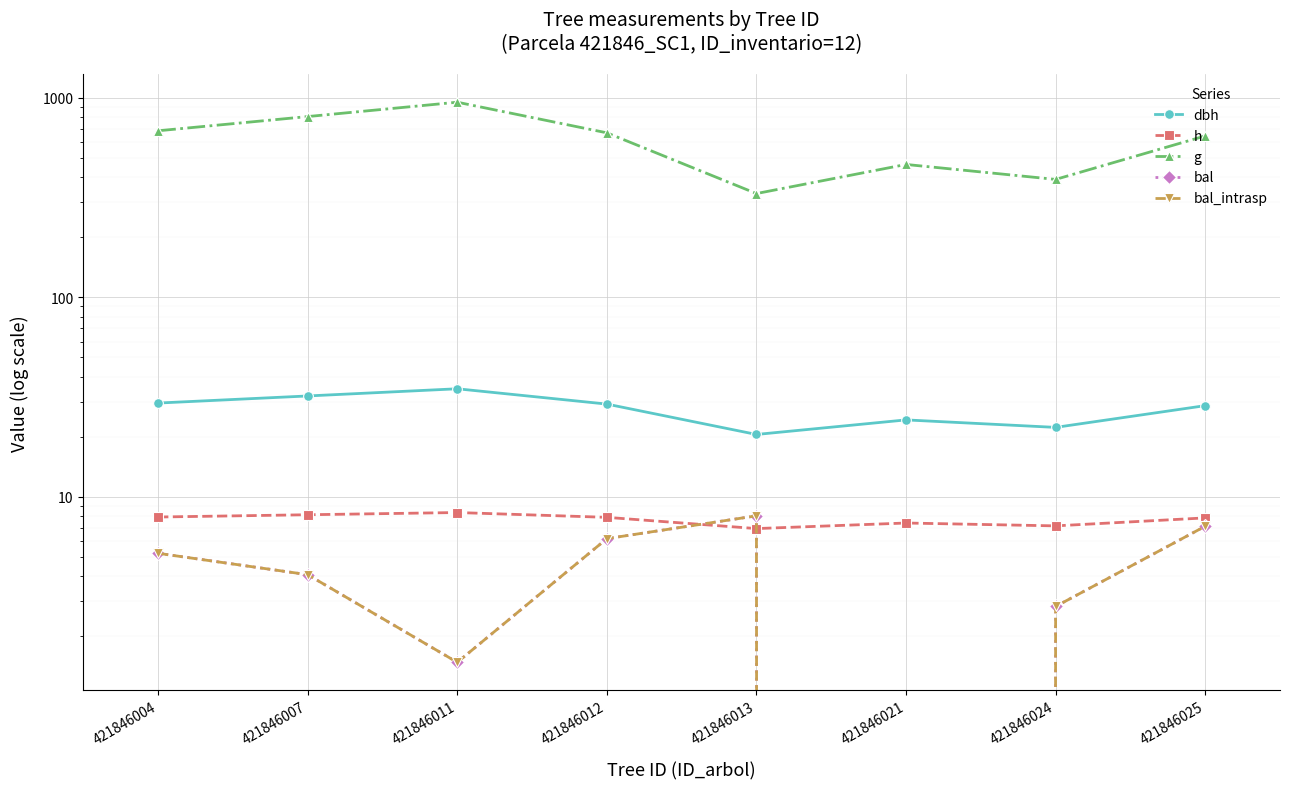

Which series has the largest total across all categories?

g